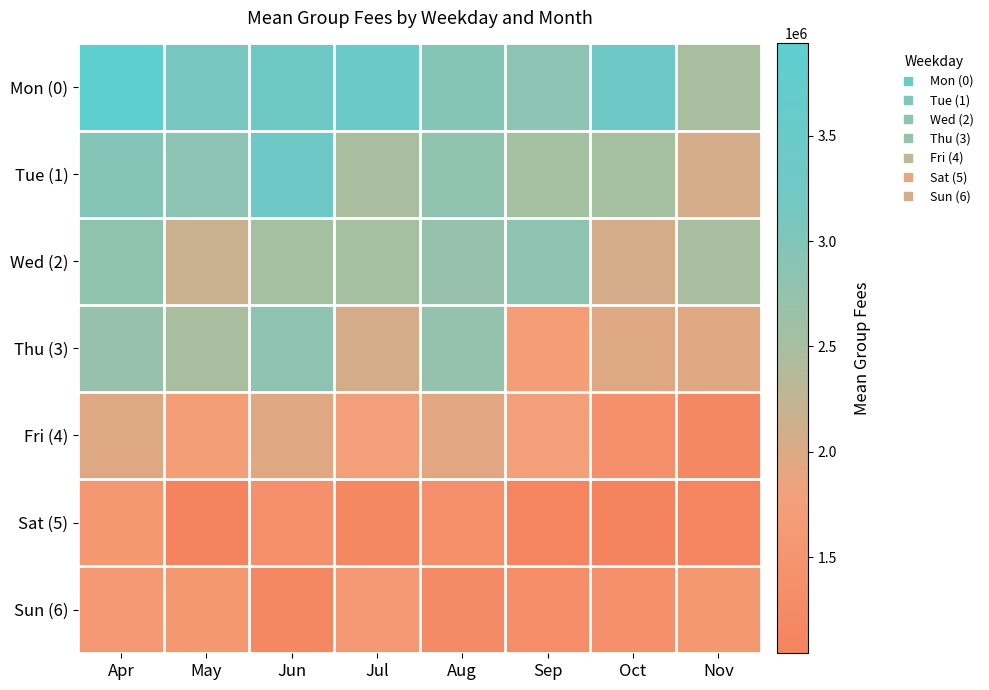

What is the smallest value displayed?

1043134.6